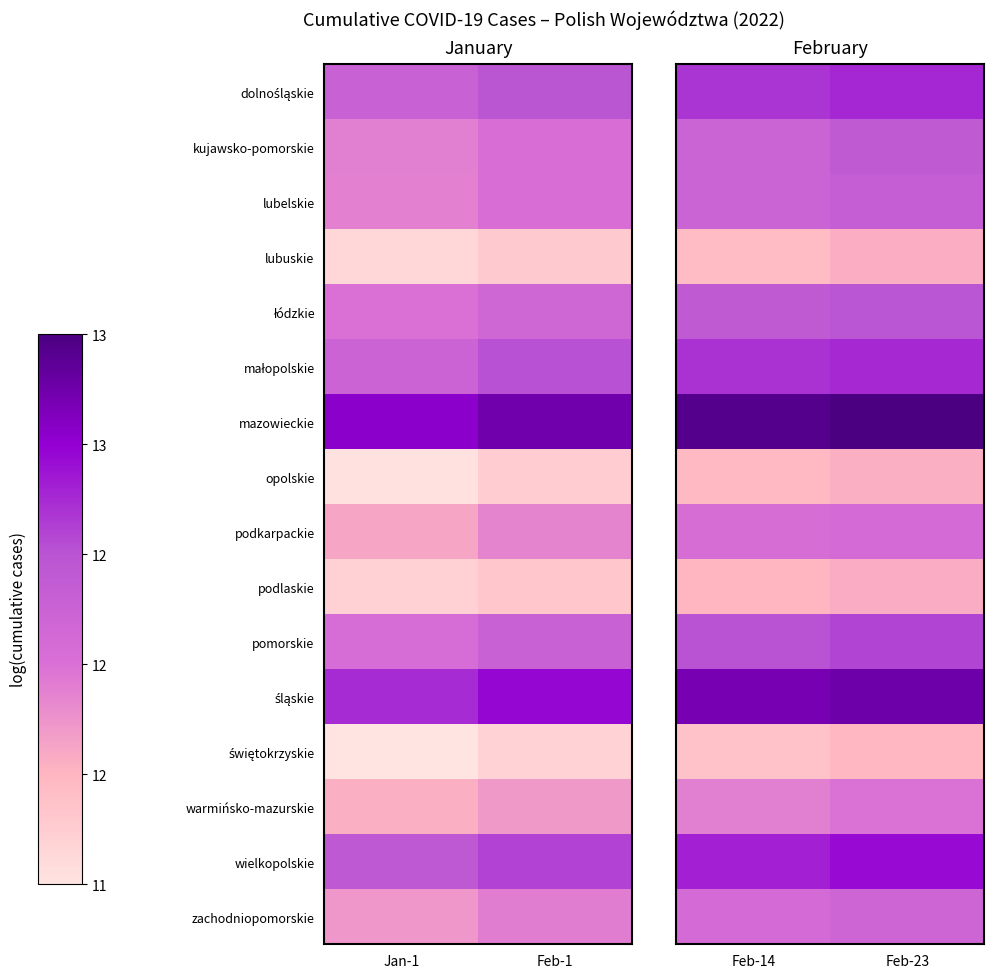

Which series has the largest total across all categories?

mazowieckie